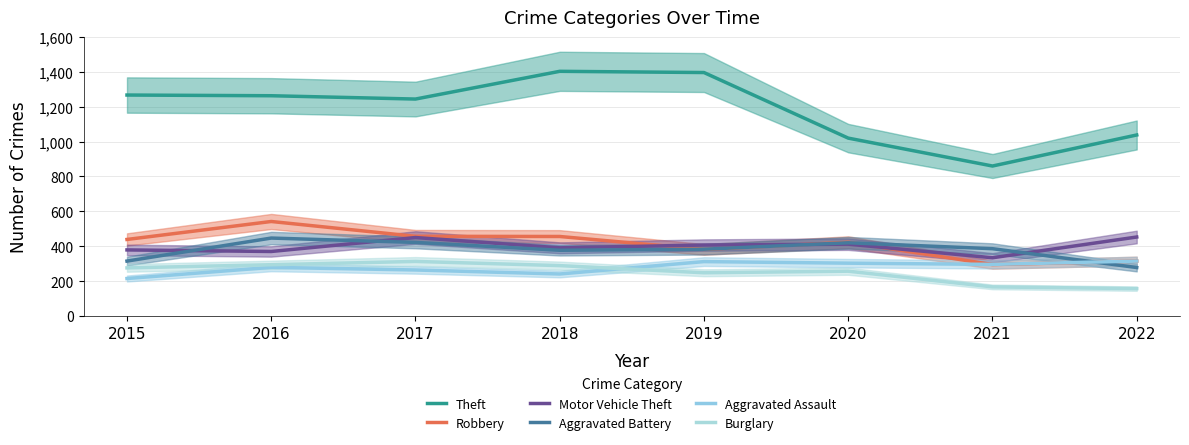

Between 2017 and 2020, which series saw the biggest shift?

Theft